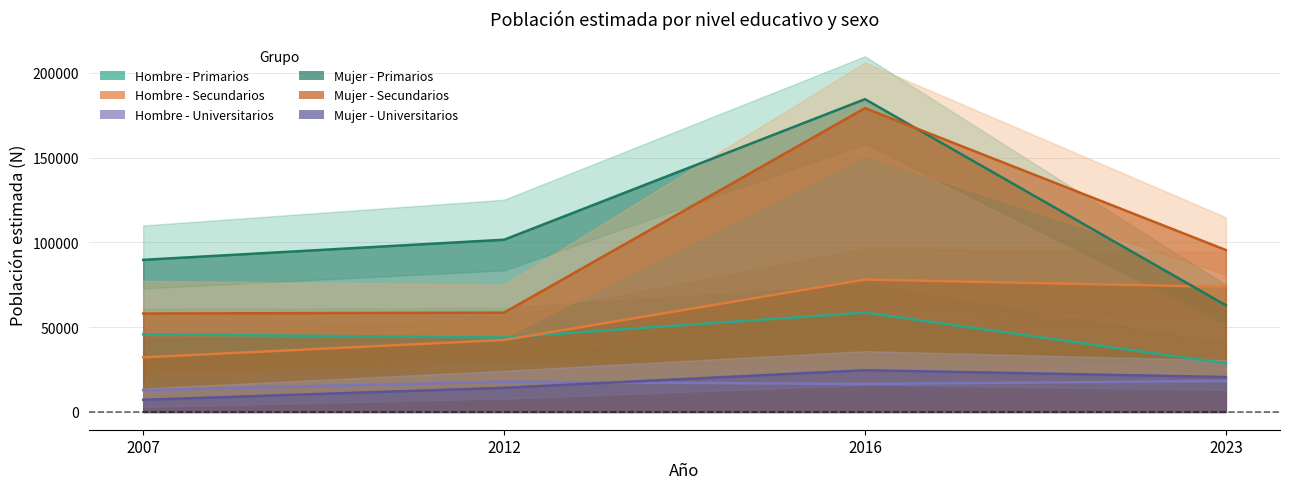

Which category has the lowest value in the Hombre - Universitarios series?

2007